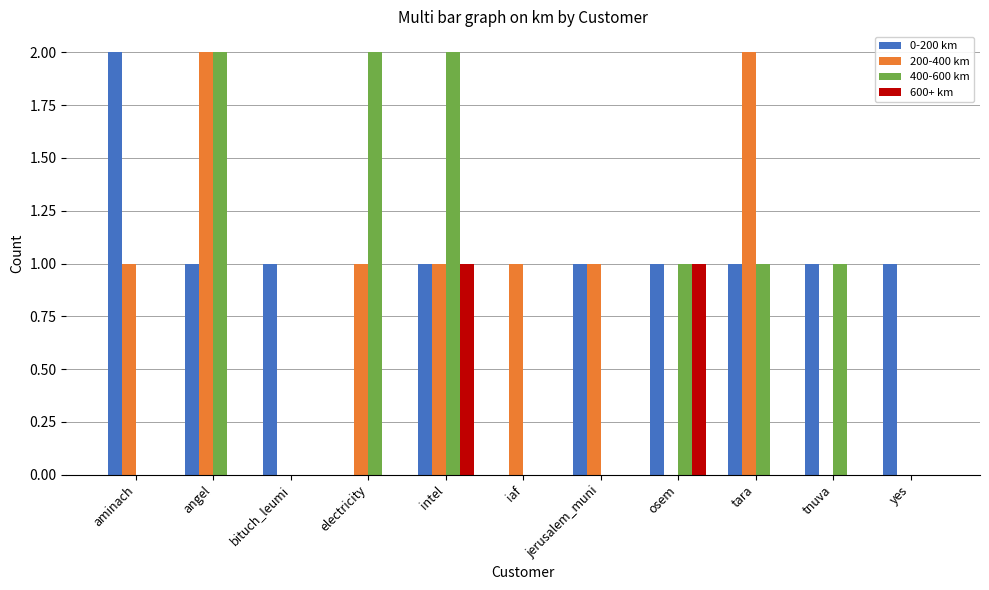

Which category has the highest value in the 0-200 km series?

aminach